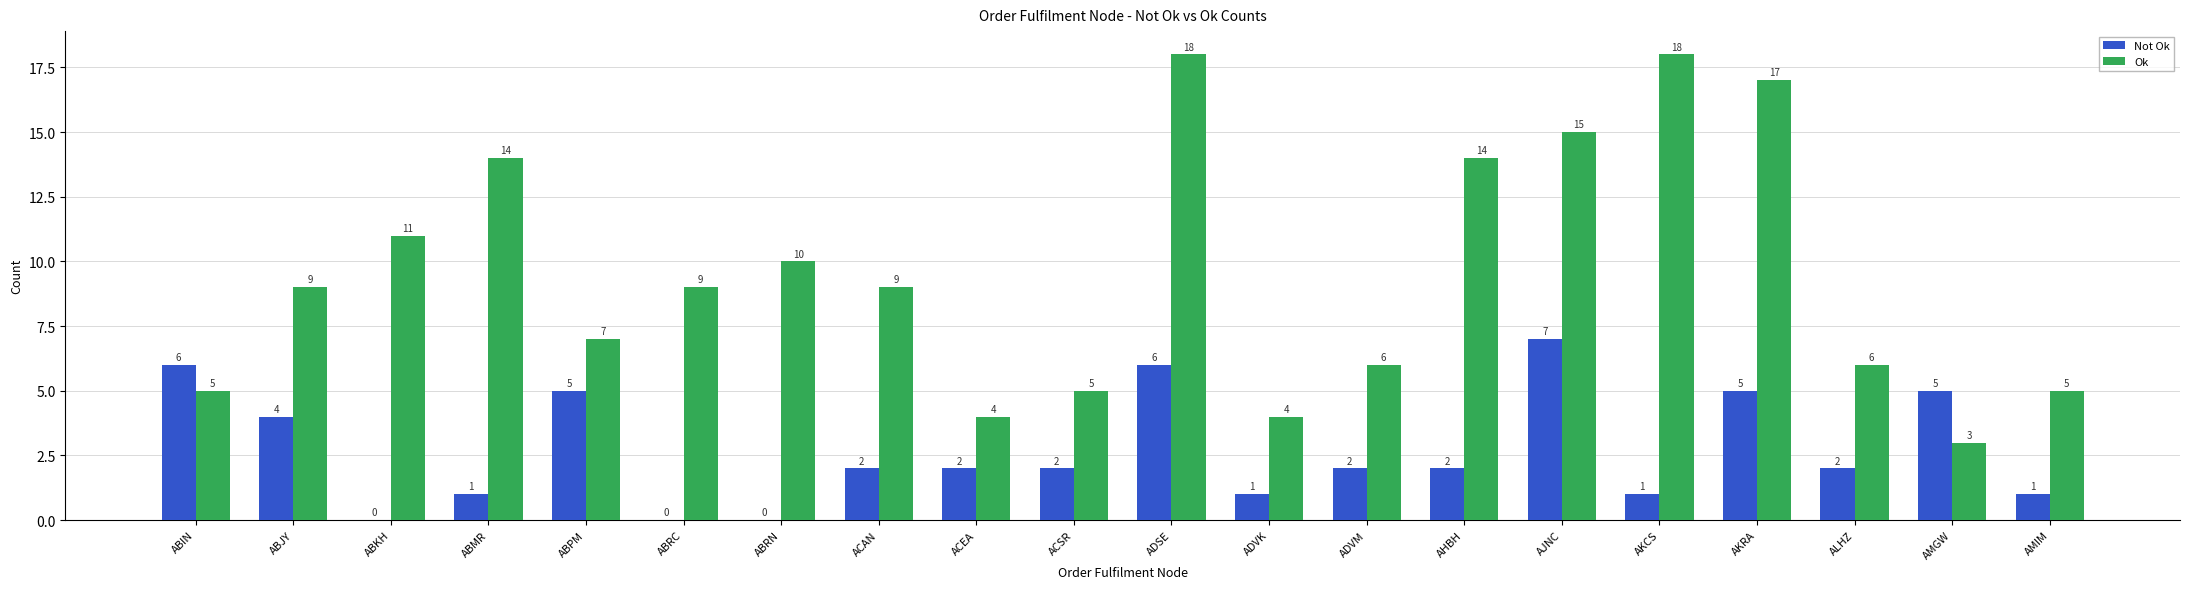

What is the highest value of the Not Ok series?

7